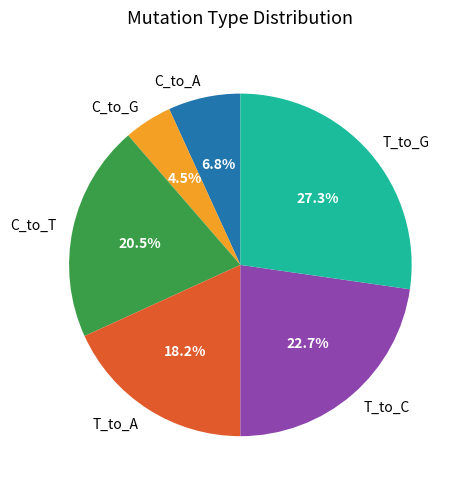

The C_to_G slice represents 17% of the pie. True or false?

False